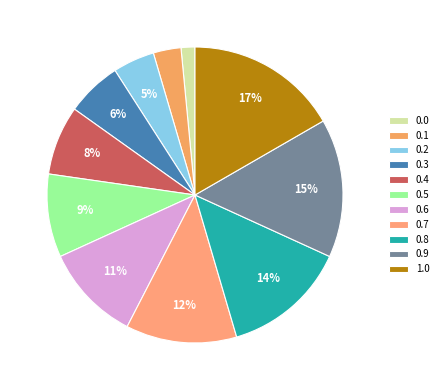

Which slice is the smallest?

0.0